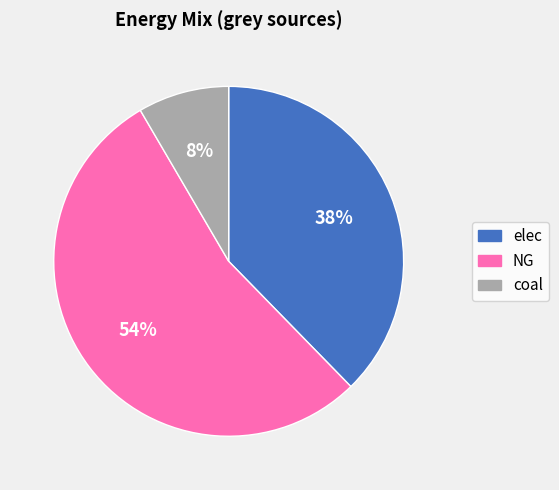

Rank the categories by value from lowest to highest.

coal, elec, NG